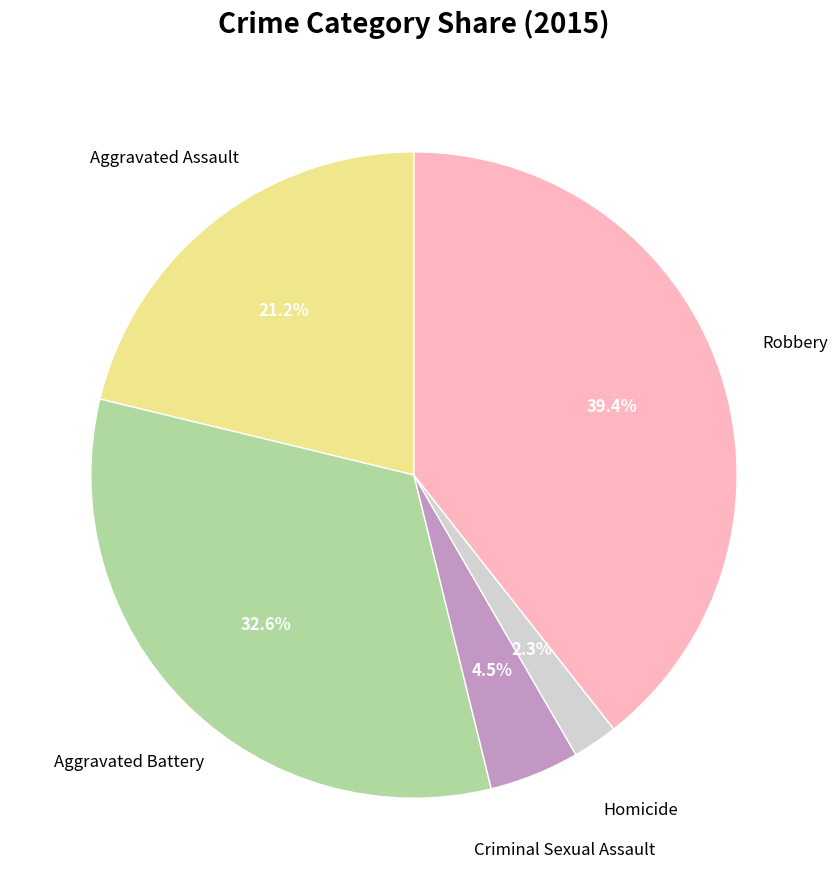

To the nearest percent, what is the difference between the largest and smallest slice percentages?

37%